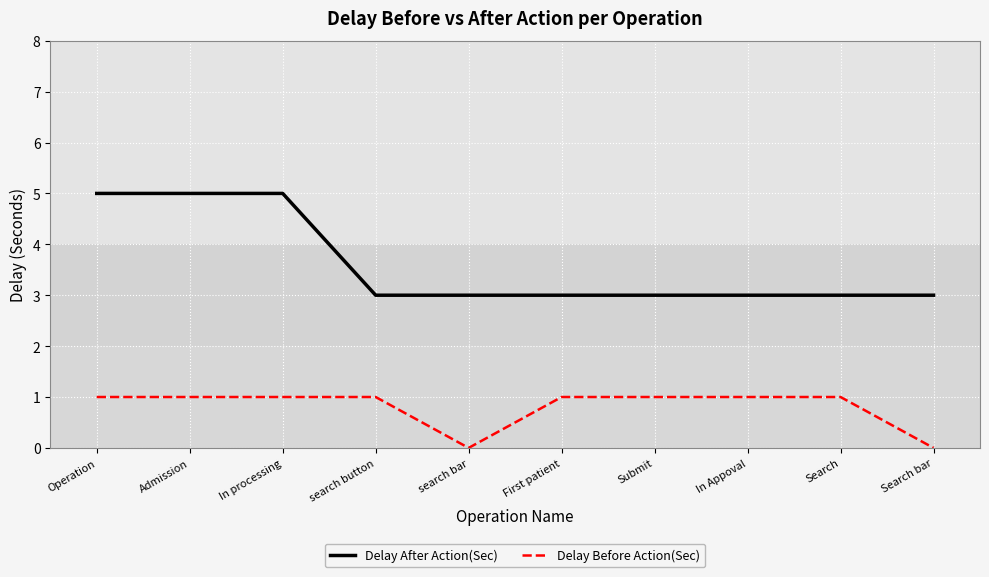

What is the lowest value of the Delay After Action(Sec) series?

3